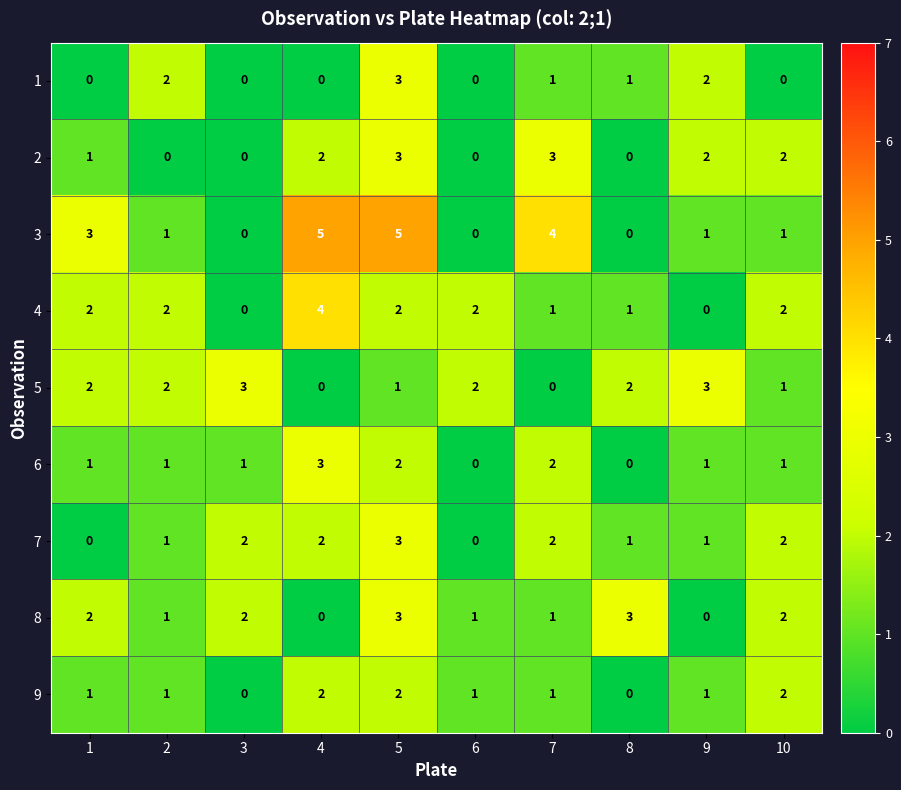

Between 5 and 10, which series saw the biggest shift?

3